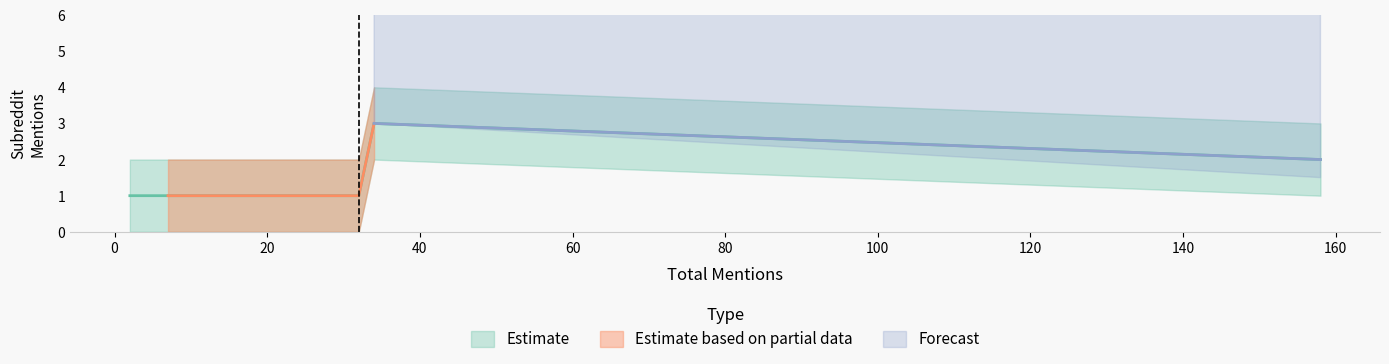

What is the smallest value displayed?

1